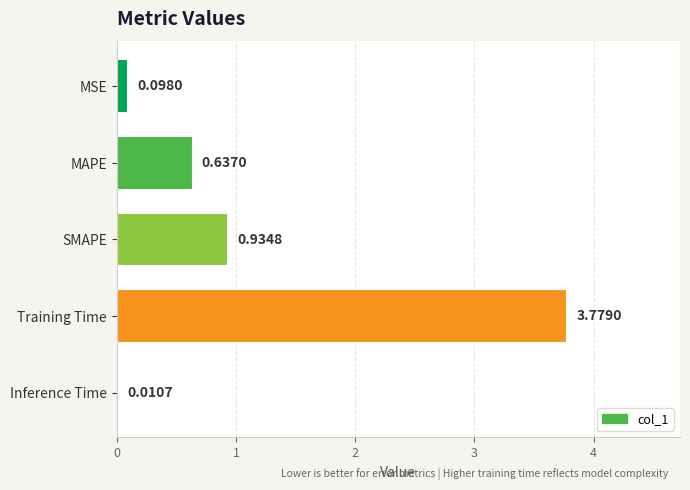

How many series are shown in this chart?

1